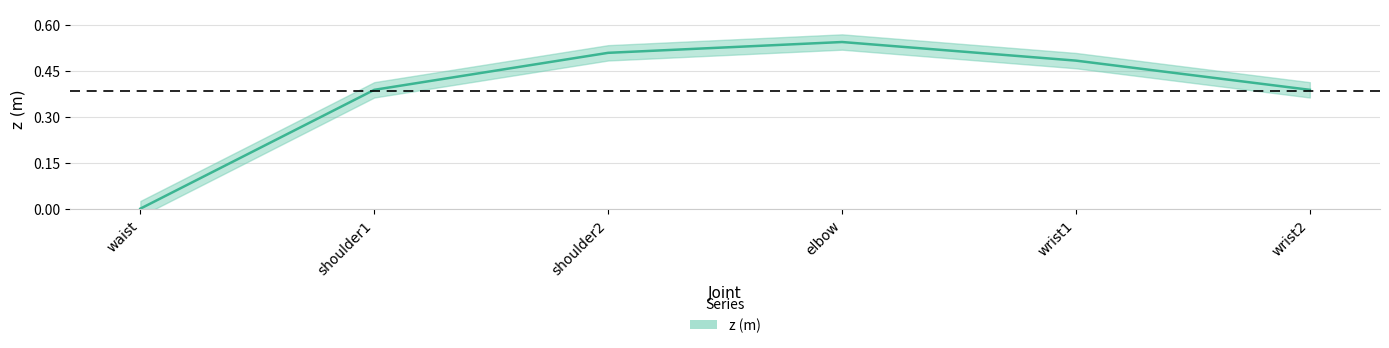

The chart shows a value of 0.6 at shoulder1. True or false?

False